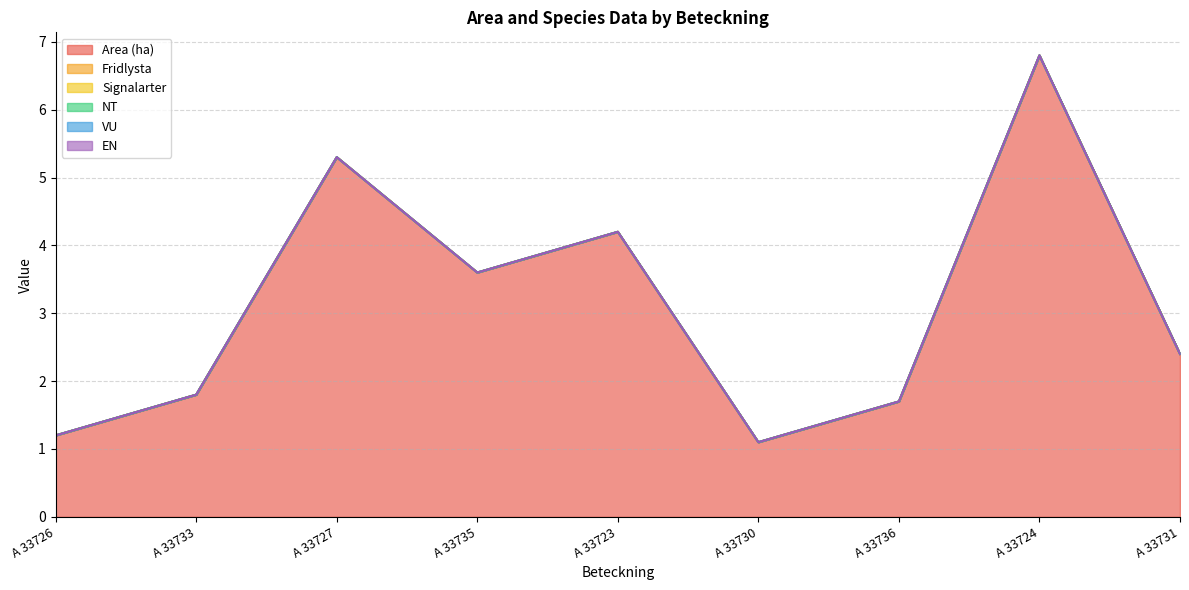

True or false: Signalarter and NT intersect in this chart.

False